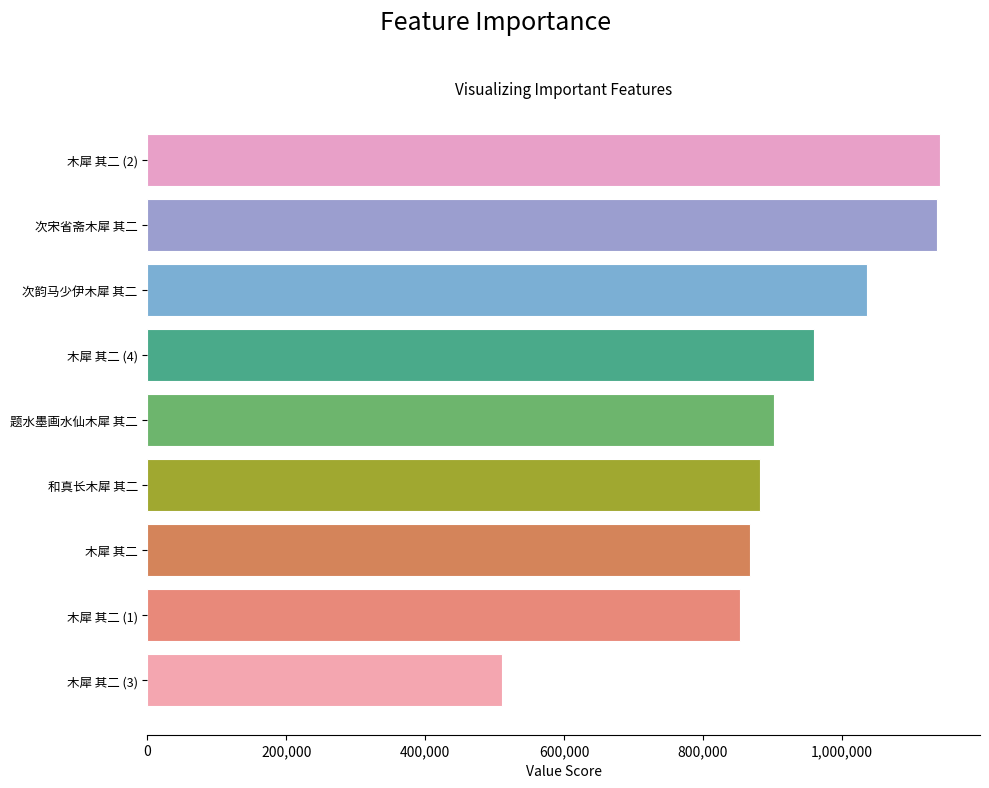

What is the change in value from 木犀 其二 (3) to 次韵马少伊木犀 其二?

+526492